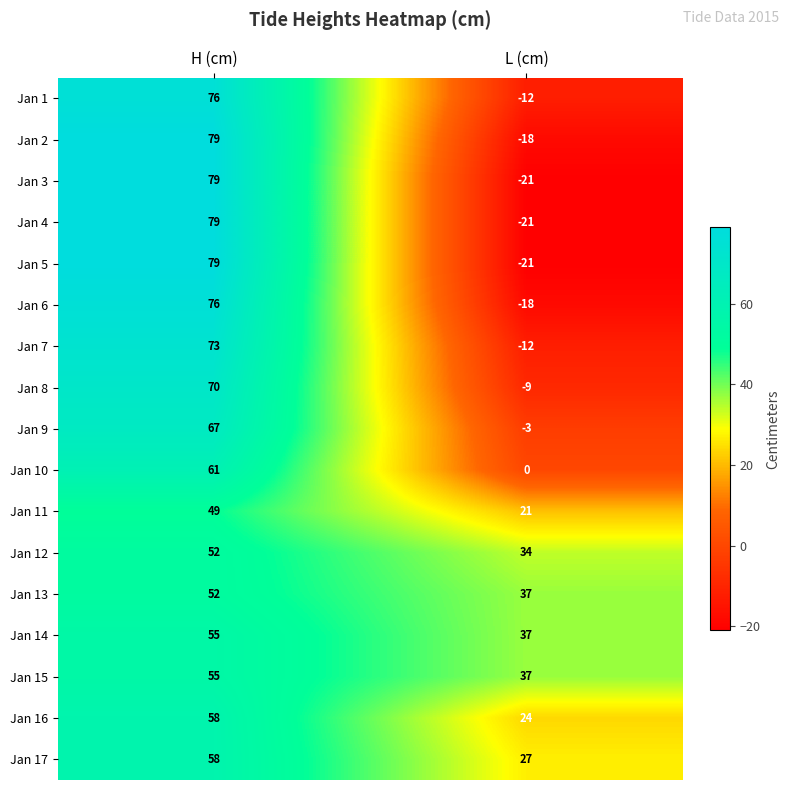

What is the spread (max minus min) of values at L (cm)?

58